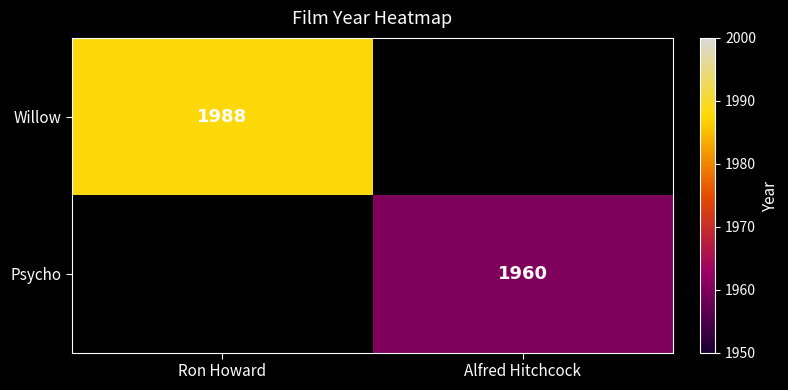

The value of Psycho at Alfred Hitchcock is 1960. True or false?

True